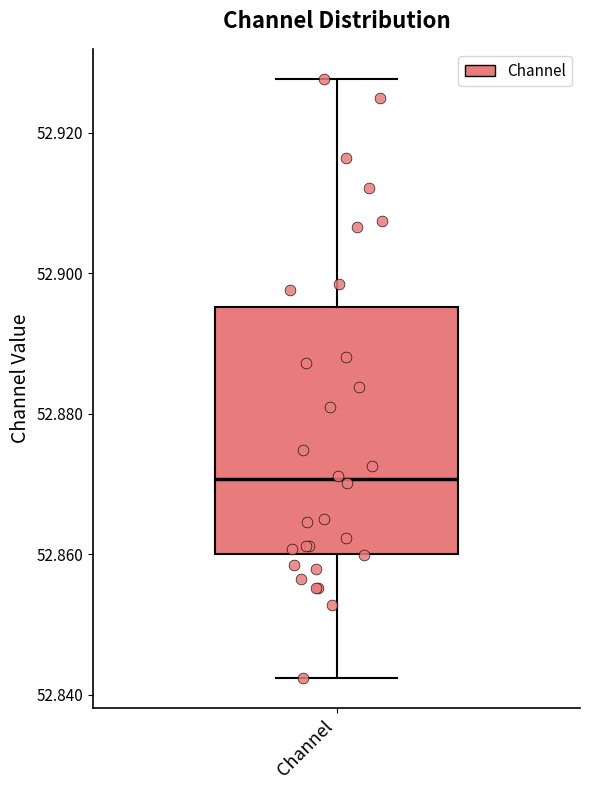

Where is the upper edge of the box for Channel on the y-axis? The values are not printed on the chart, so give them approximately, as read against the axis.

52.896